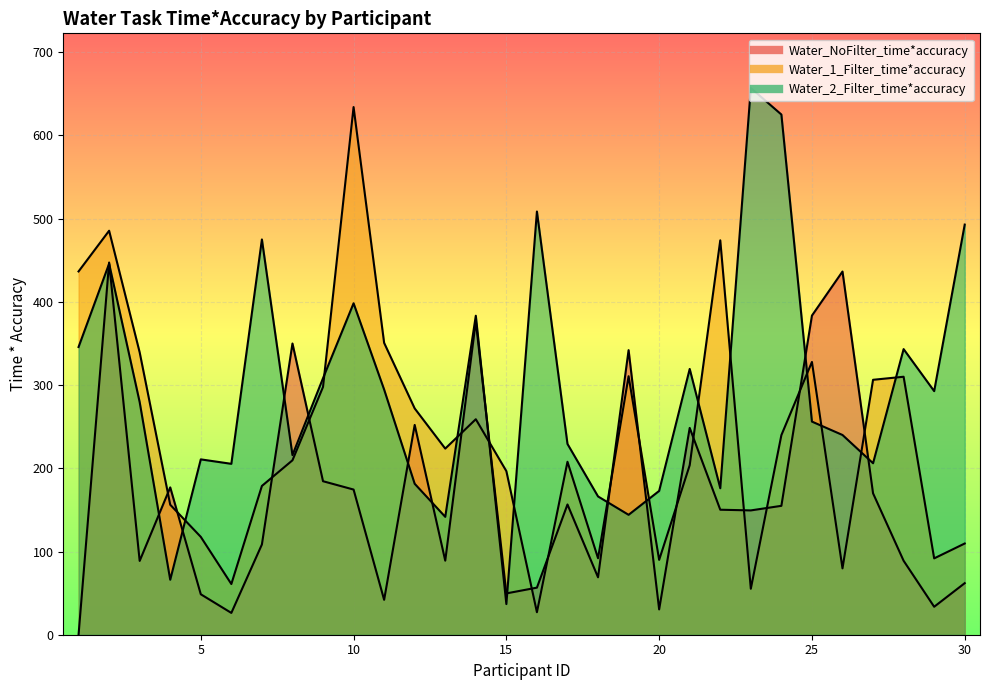

At which category is the sum across all series the highest?

2